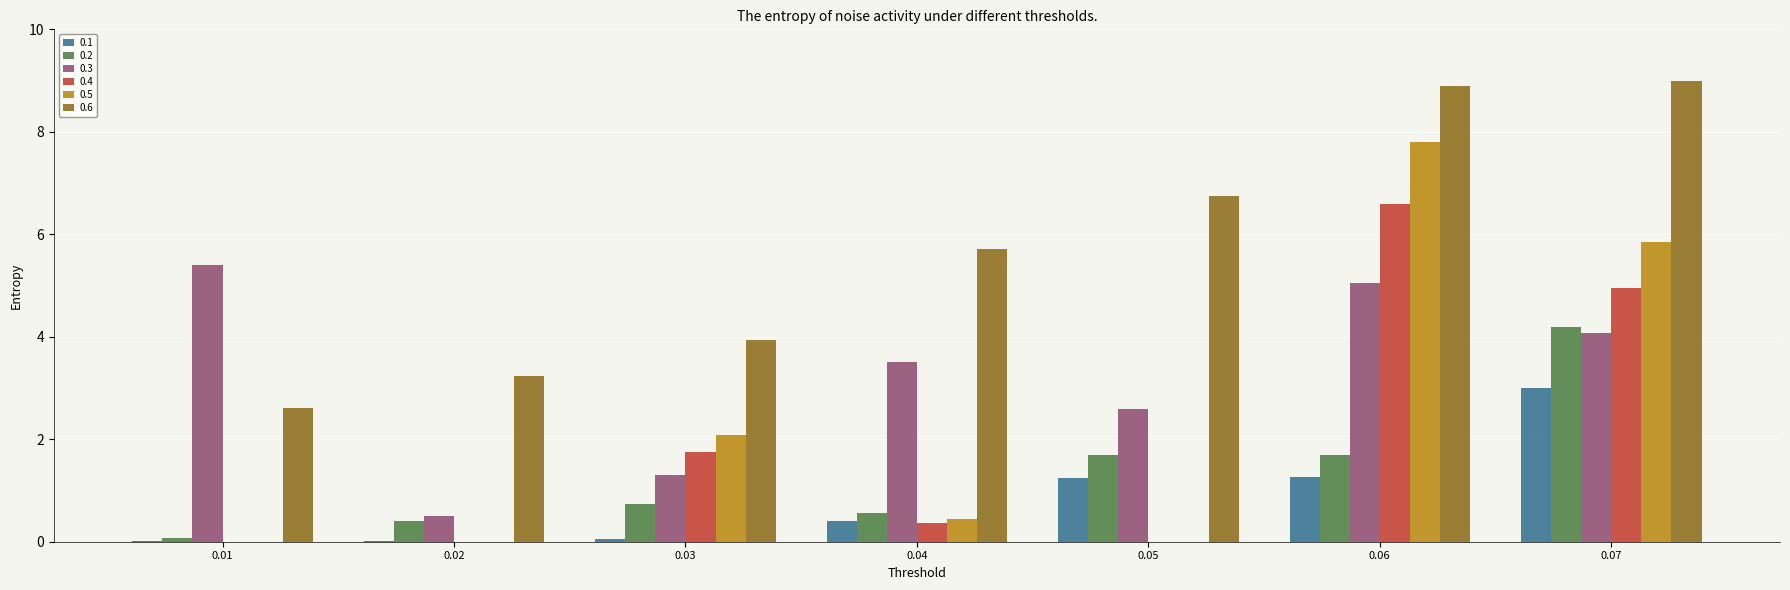

Which series has the largest total across all categories?

0.6